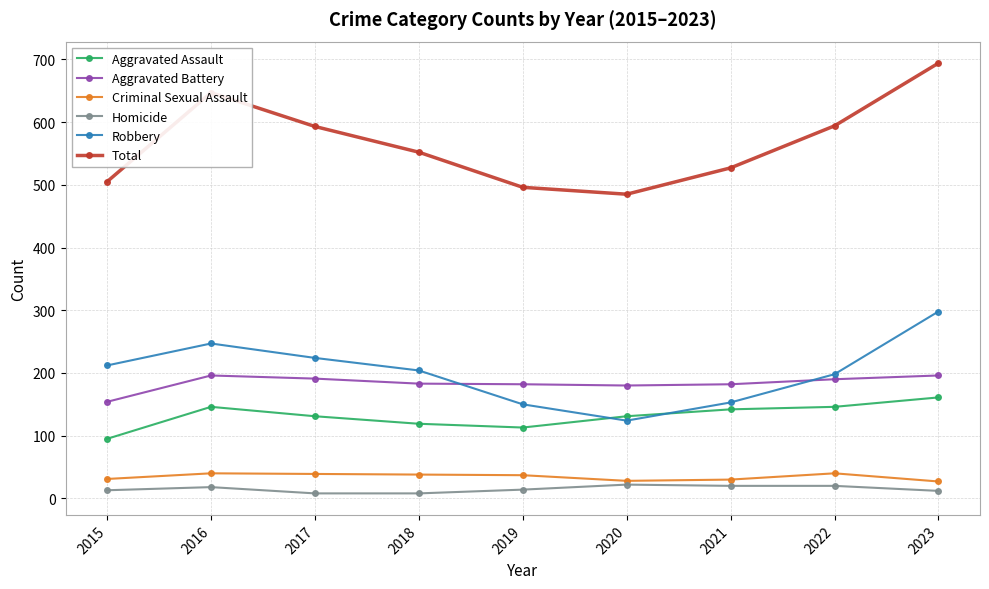

True or false: Homicide and Aggravated Assault cross at least once.

False